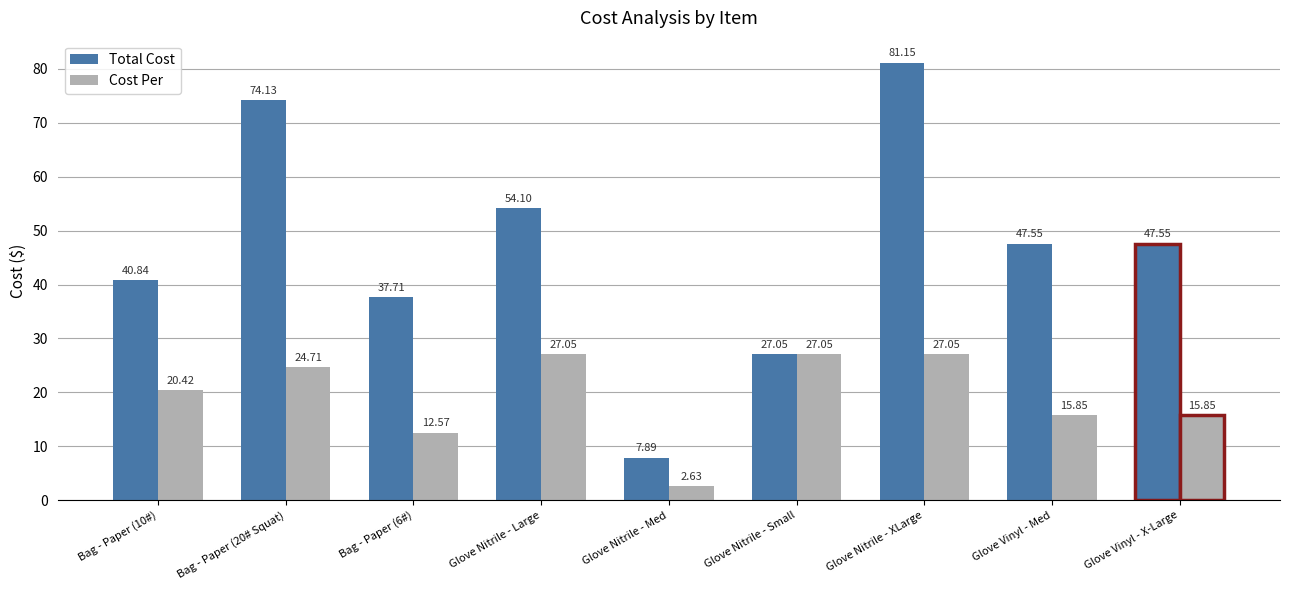

Rank the series at Glove Nitrile - Large from highest to lowest value.

Total Cost, Cost Per